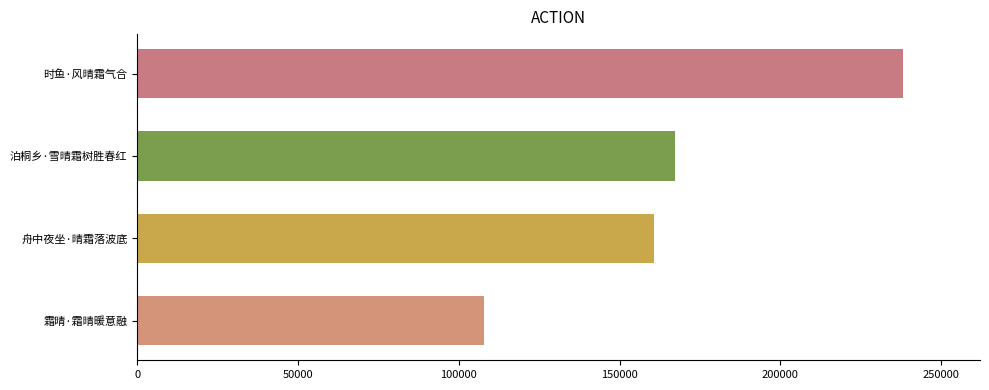

Is it true that the value at 舟中夜坐·晴霜落波底 is 74990?

False